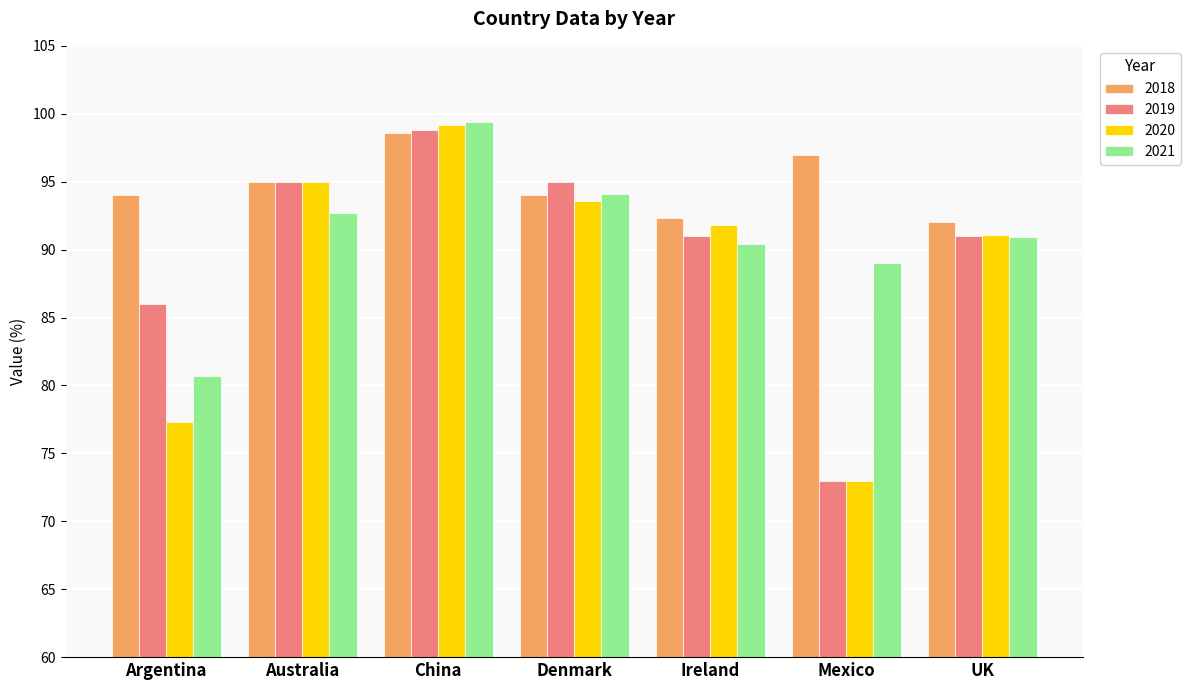

Reading right to left, list all the values displayed in this chart.

2018: 92.0	97.0	92.3	94.0	98.6	95.0	94.0
2019: 91.0	73.0	91.0	95.0	98.8	95.0	86.0
2020: 91.1	73.0	91.8	93.6	99.2	95.0	77.3
2021: 90.9	89.0	90.4	94.1	99.4	92.7	80.7